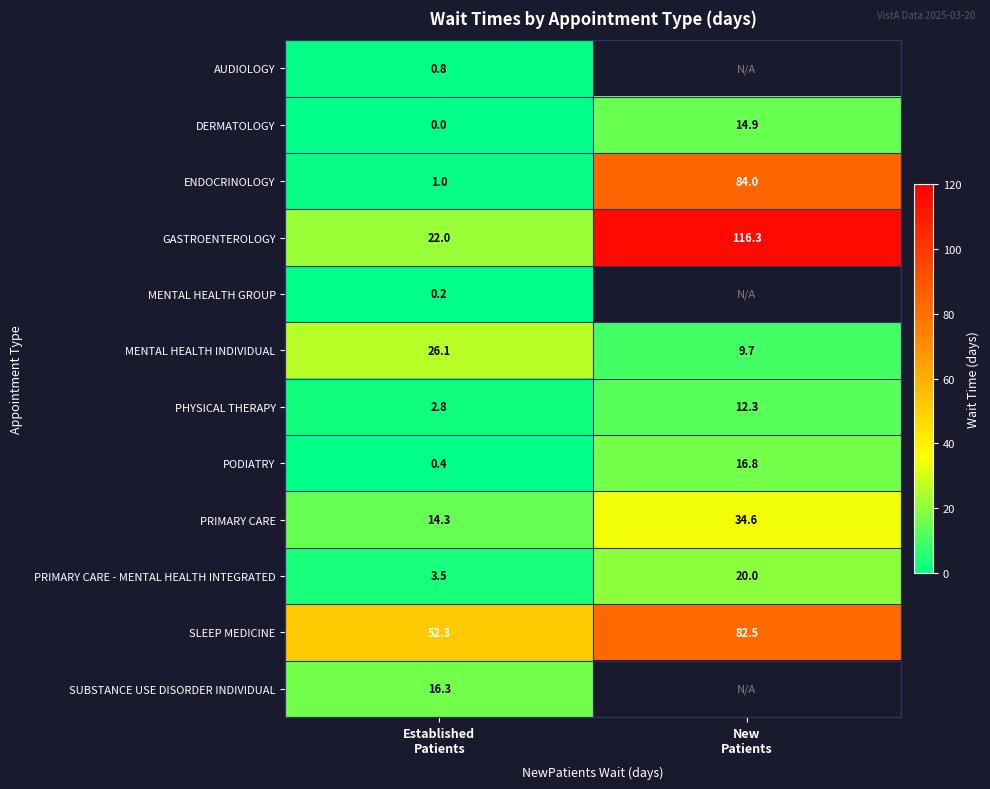

What is the sum of all PODIATRY values?

17.2